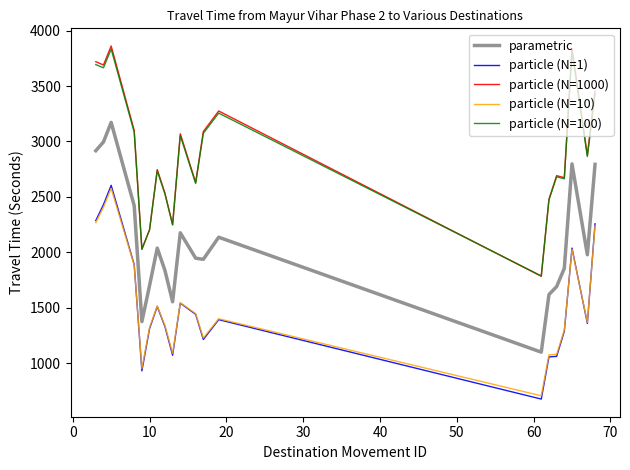

What is the greatest value displayed?

3861.0